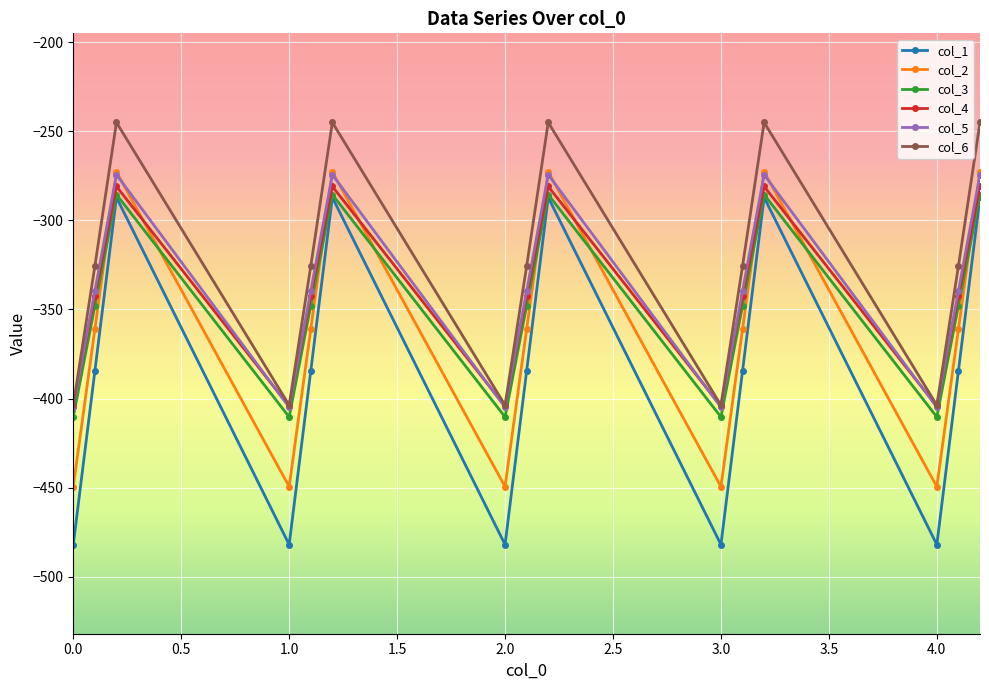

True or false: col_2 and col_1 intersect in this chart.

False